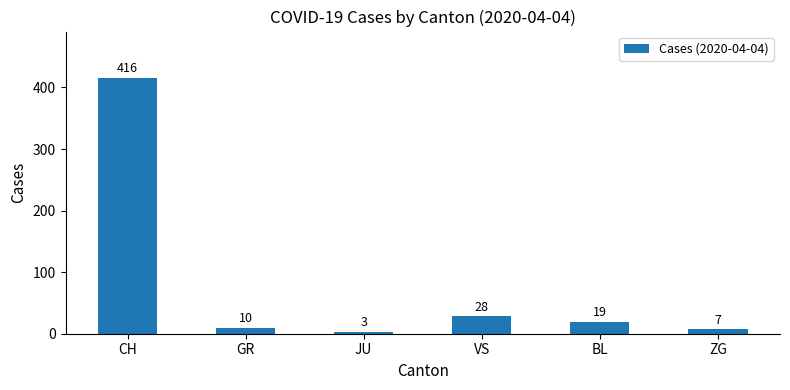

True or false: the data shows 3 at JU.

True